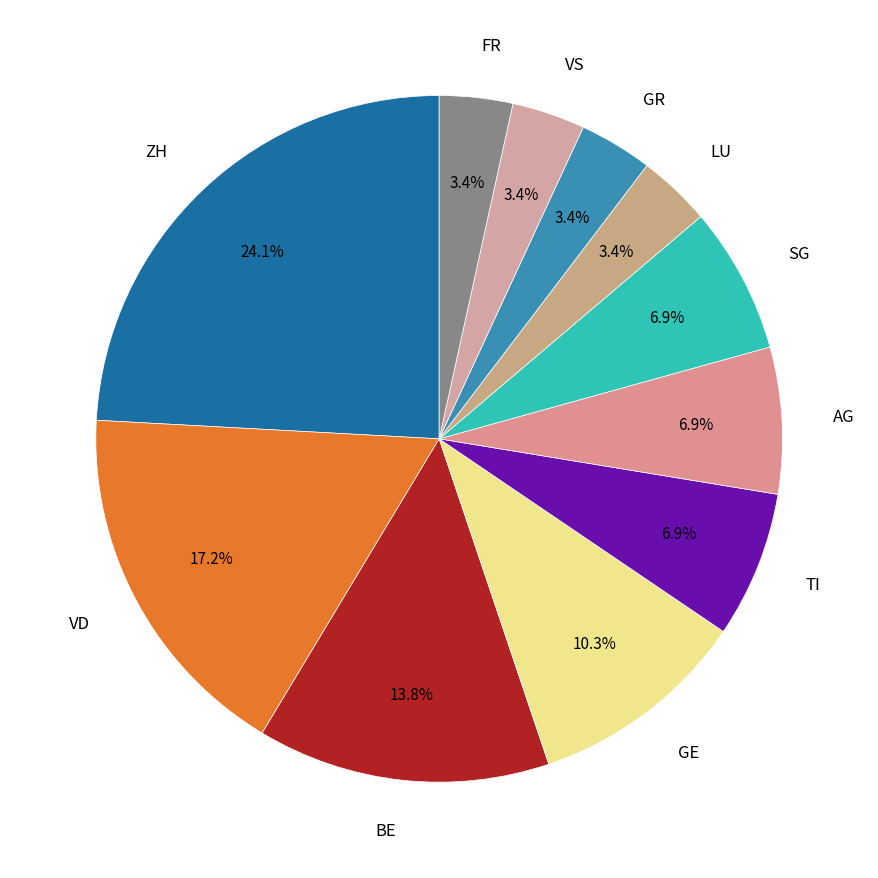

Approximately how many times larger is the value at TI compared to VD?

0.4